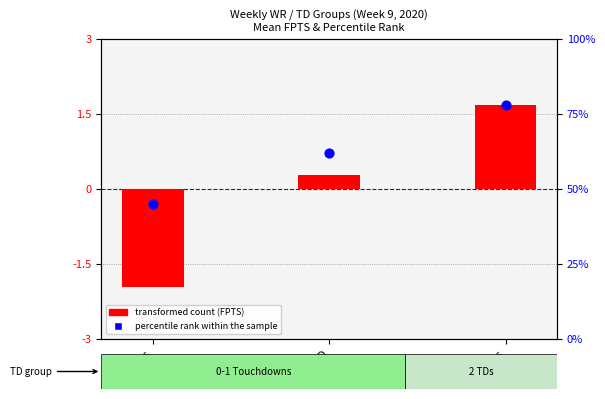

Which series has the widest spread of Y values?

percentile rank within the sample